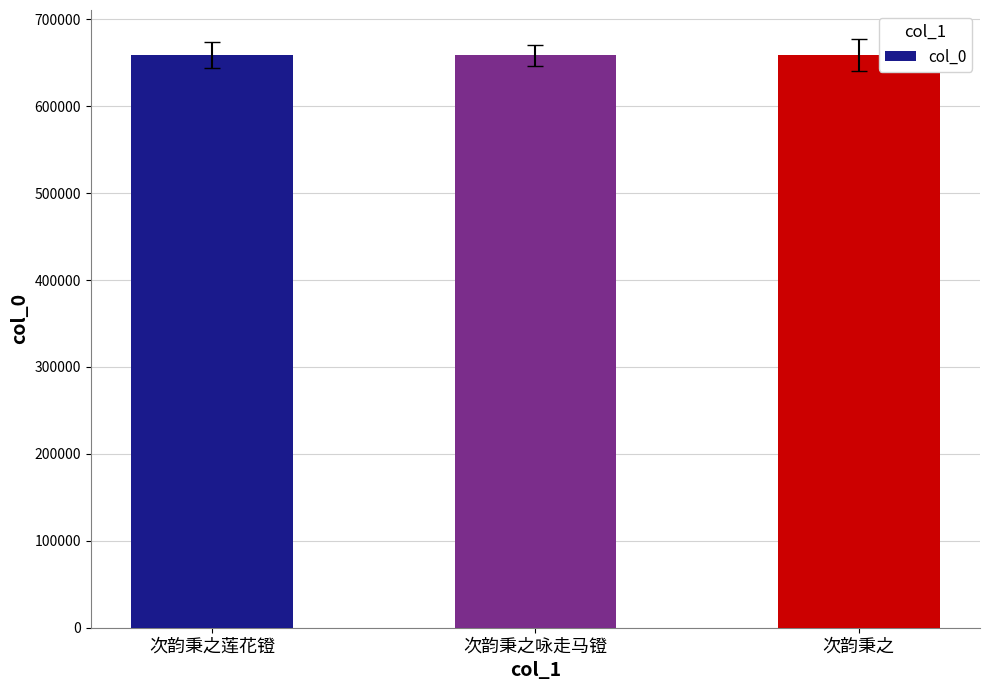

What is the smallest value displayed?

658749